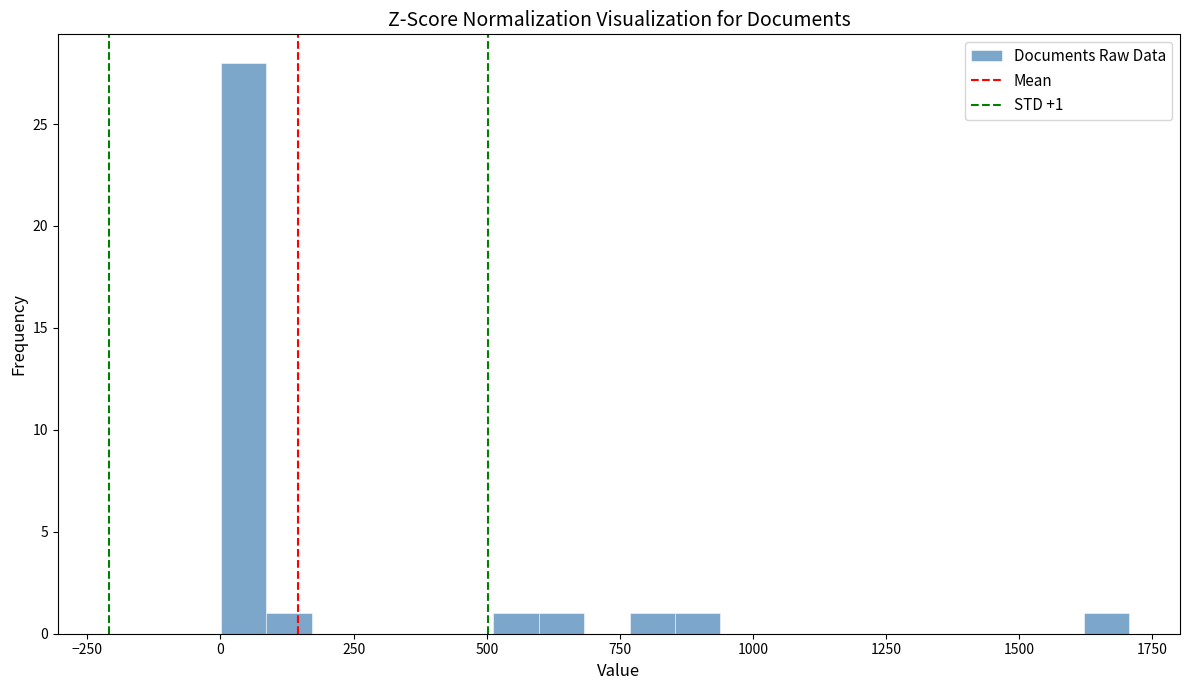

Read against the x-axis, roughly where is the centre of the tallest bar?

50